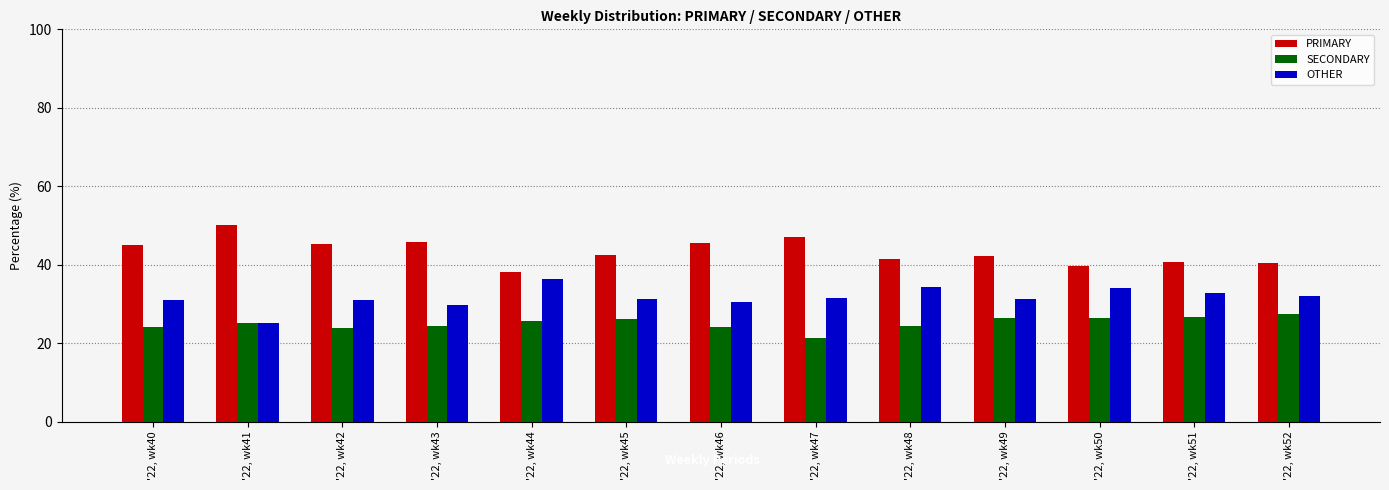

Count the number of data series in this chart.

3